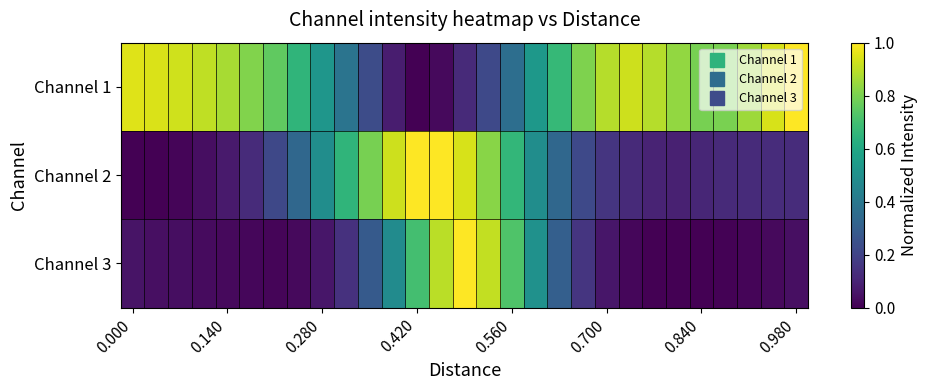

At how many categories does at least one series exceed 0?

29